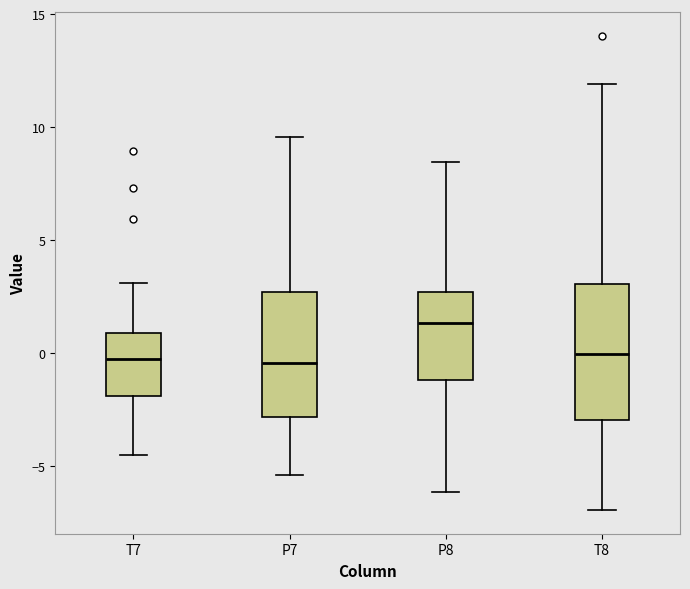

Reading left to right, read every box against the y-axis: the position of its median line, the range the box covers, and the ends of its whiskers. The values are not printed on the chart, so give them approximately, as read against the axis.

T7: median 0.0, box -2.0 to 1.0, whiskers -4.5 to 3.0
P7: median -0.5, box -3.0 to 2.5, whiskers -5.5 to 9.5
P8: median 1.5, box -1.0 to 2.5, whiskers -6.0 to 8.5
T8: median 0.0, box -3.0 to 3.0, whiskers -7.0 to 12.0